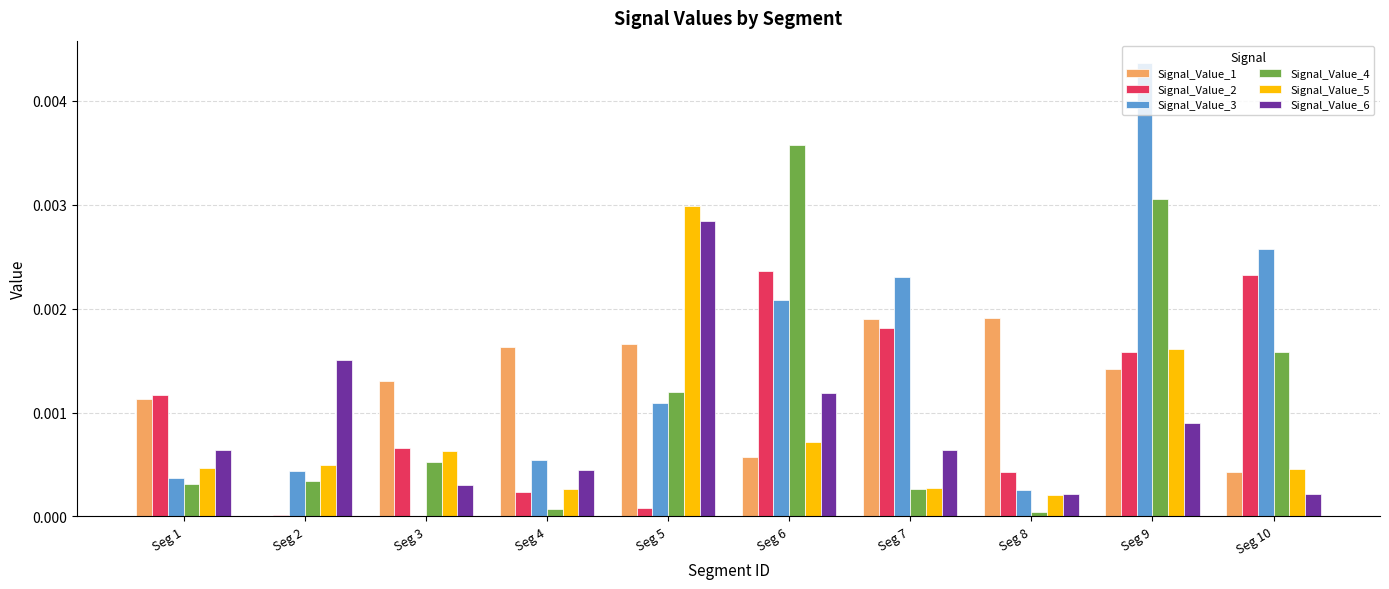

Which label corresponds to the largest value in the chart?

Seg 9